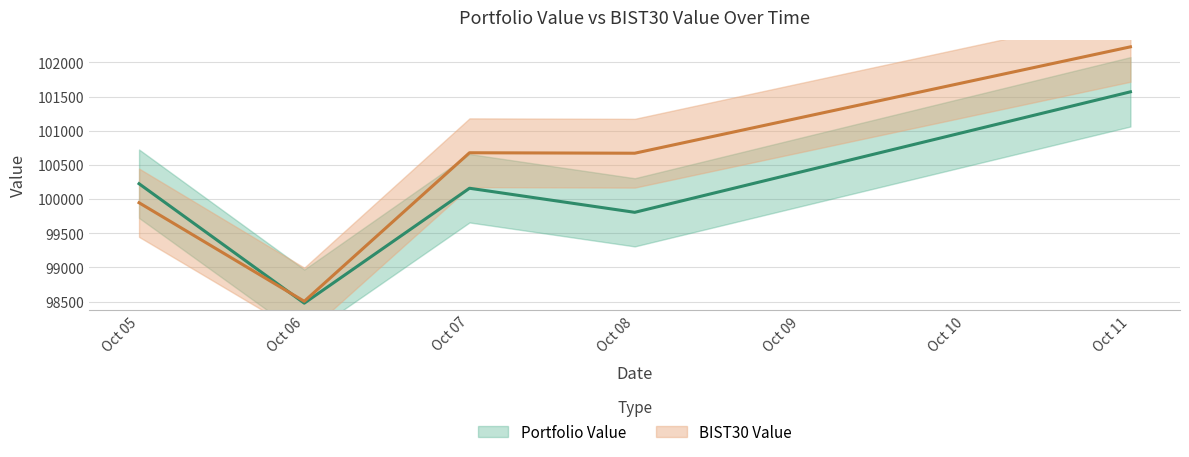

What is the difference between the maximum and minimum values in the Portfolio Value series?

3094.2